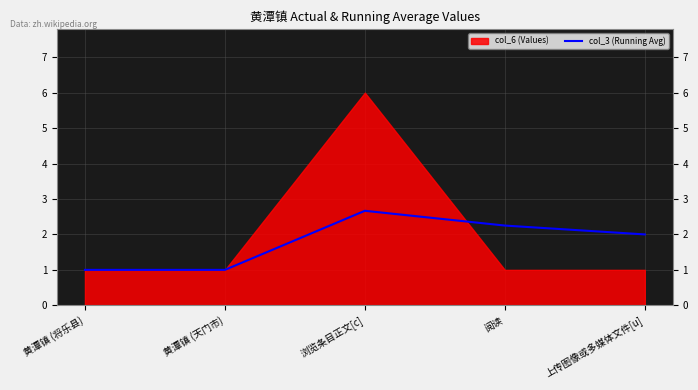

The chart shows a value of 1.2 at 阅读. True or false?

False